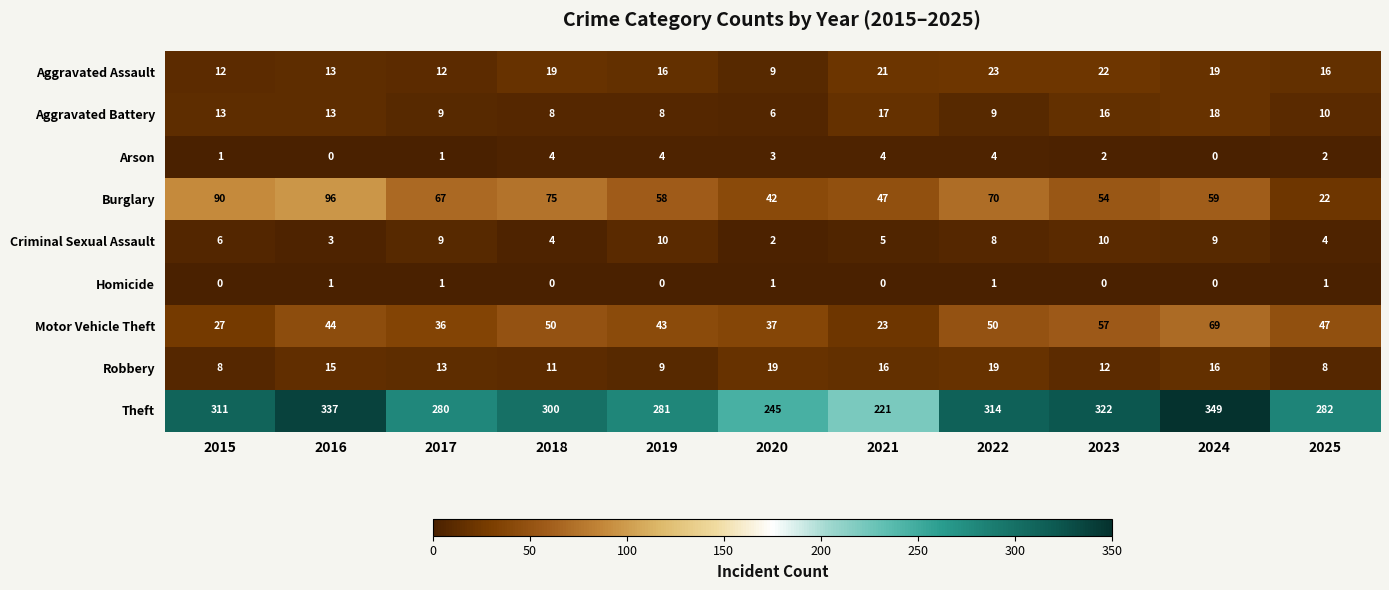

What is the difference between the highest and lowest values at 2019?

281